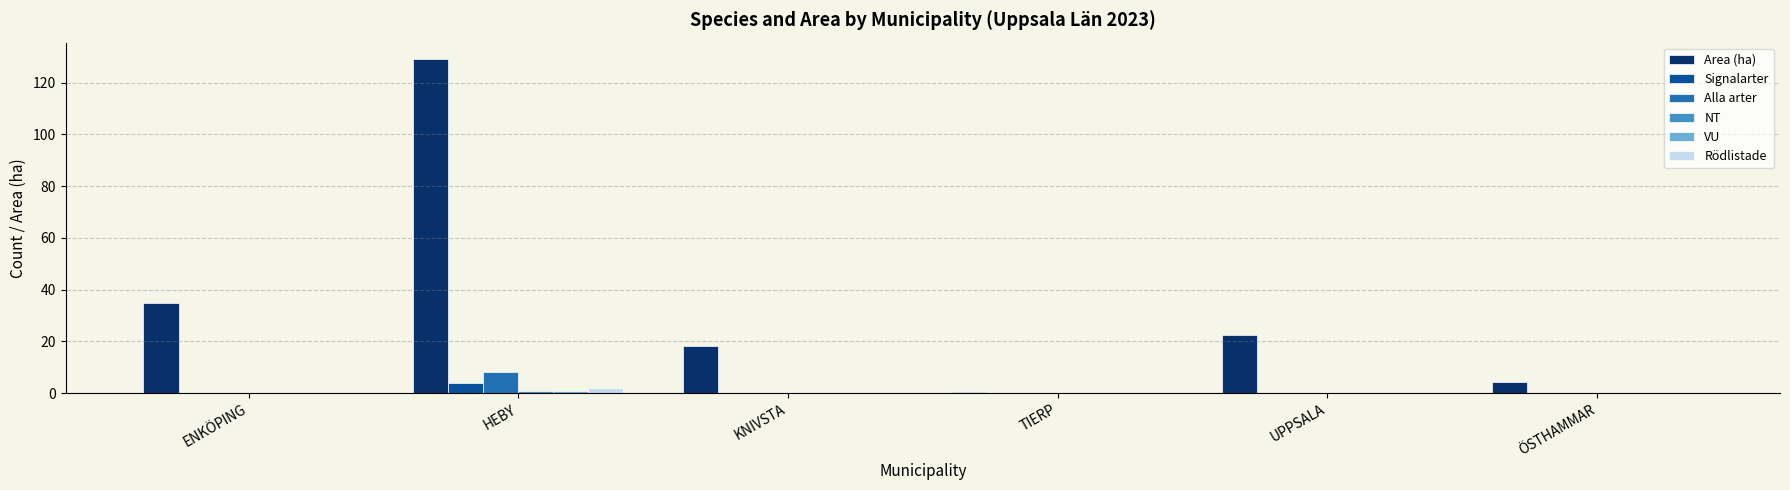

Which series changed the most between UPPSALA and ÖSTHAMMAR?

Area (ha)